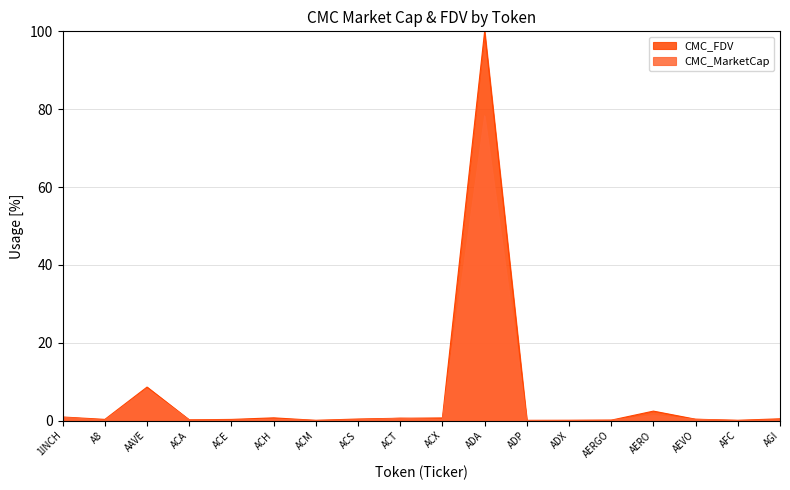

Reading left to right, transcribe all the data shown in this chart.

CMC_MarketCap: 0.8	0.1	8.1	0.1	0.1	0.3	0.0	0.2	0.6	0.3	78.3	0.0	0.0	0.1	1.2	0.3	0.0	0.2
CMC_FDV: 0.9	0.3	8.6	0.2	0.3	0.7	0.1	0.4	0.6	0.7	100.0	0.0	0.0	0.1	2.4	0.3	0.1	0.5